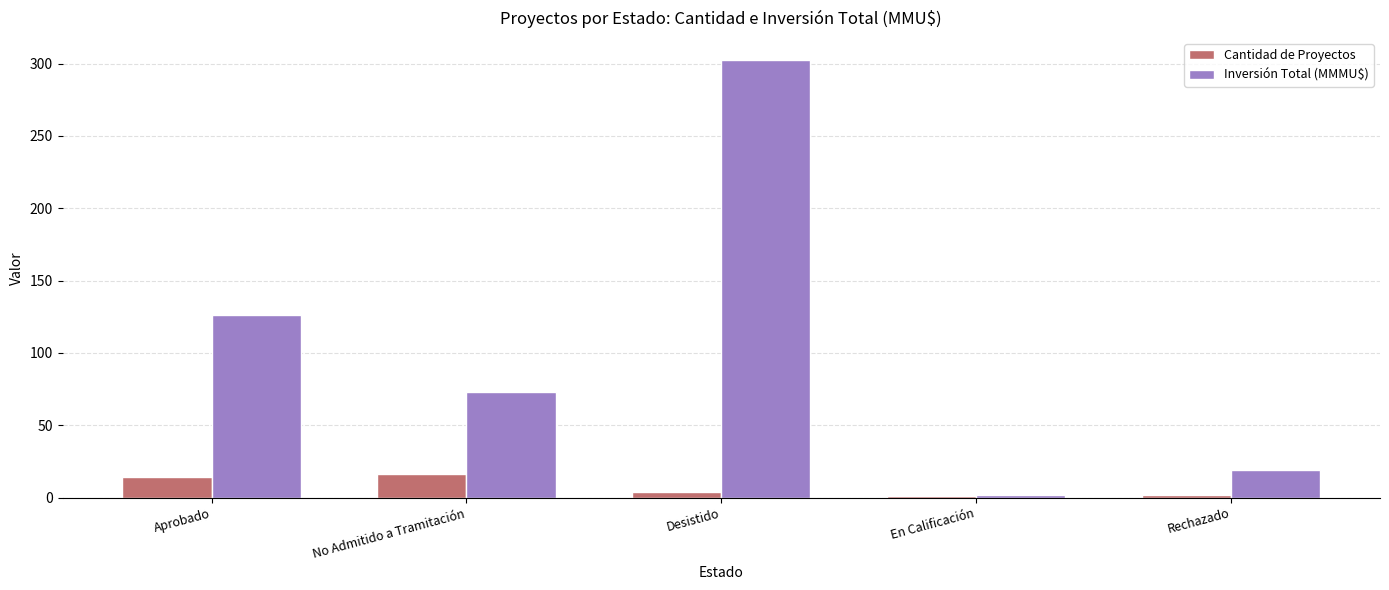

The value of Inversión Total (MMMU$) at Desistido is 302.6. True or false?

True